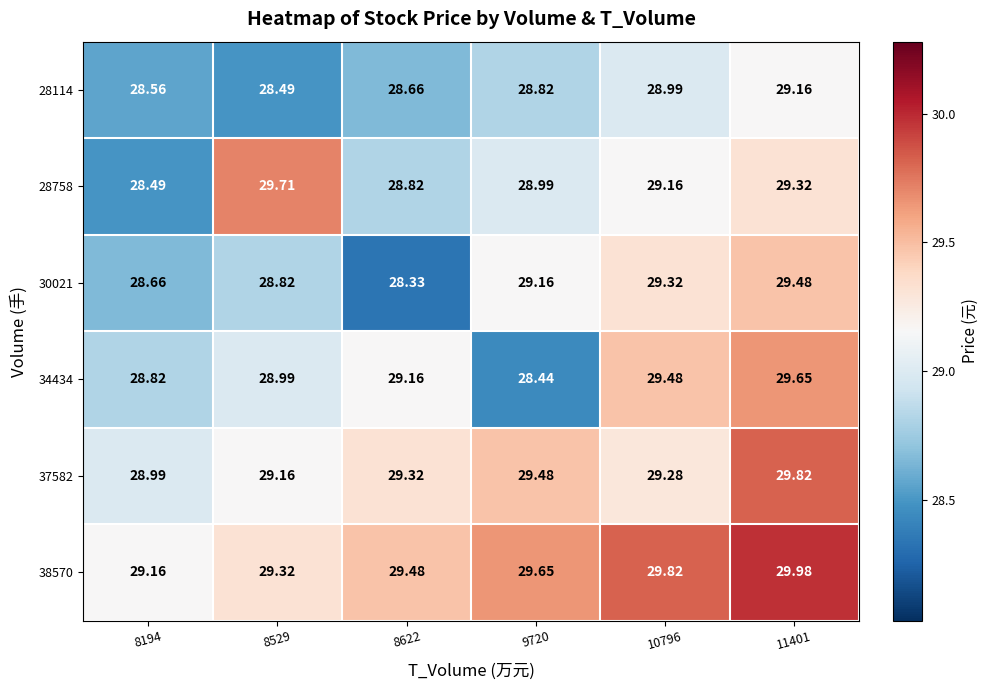

Is the value of 28114 at 8622 greater than the value of 38570 at 10796?

No